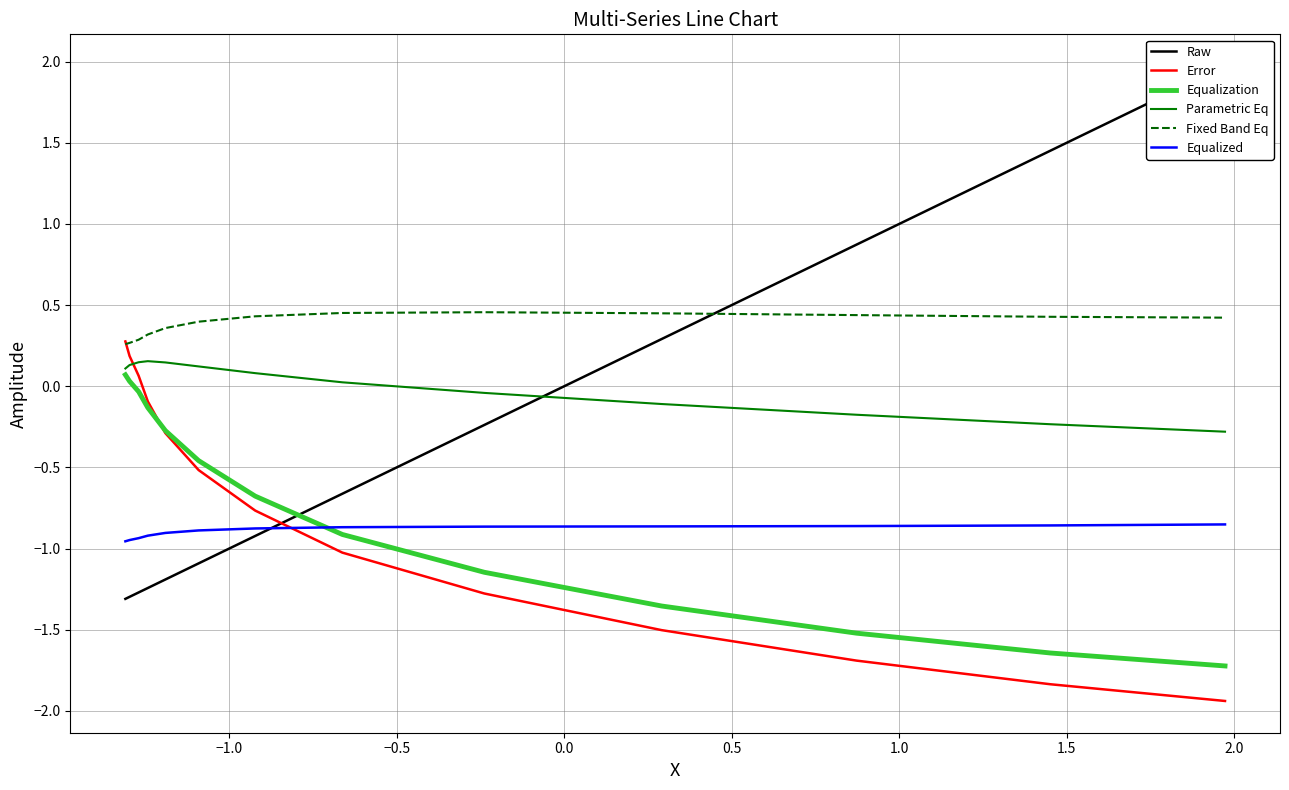

Reading left to right, list all the values displayed in this chart.

Raw: -1.3	-1.3	-1.3	-1.2	-1.2	-1.1	-0.9	-0.7	-0.2	0.3	0.9	1.5	2.0
Error: 0.3	0.2	0.1	-0.1	-0.3	-0.5	-0.8	-1.0	-1.3	-1.5	-1.7	-1.8	-1.9
Equalization: 0.1	0.0	-0.0	-0.1	-0.3	-0.5	-0.7	-0.9	-1.1	-1.4	-1.5	-1.6	-1.7
Parametric Eq: 0.1	0.1	0.1	0.2	0.1	0.1	0.1	0.0	-0.0	-0.1	-0.2	-0.2	-0.3
Fixed Band Eq: 0.3	0.3	0.3	0.3	0.4	0.4	0.4	0.5	0.5	0.4	0.4	0.4	0.4
Equalized: -1.0	-0.9	-0.9	-0.9	-0.9	-0.9	-0.9	-0.9	-0.9	-0.9	-0.9	-0.9	-0.9